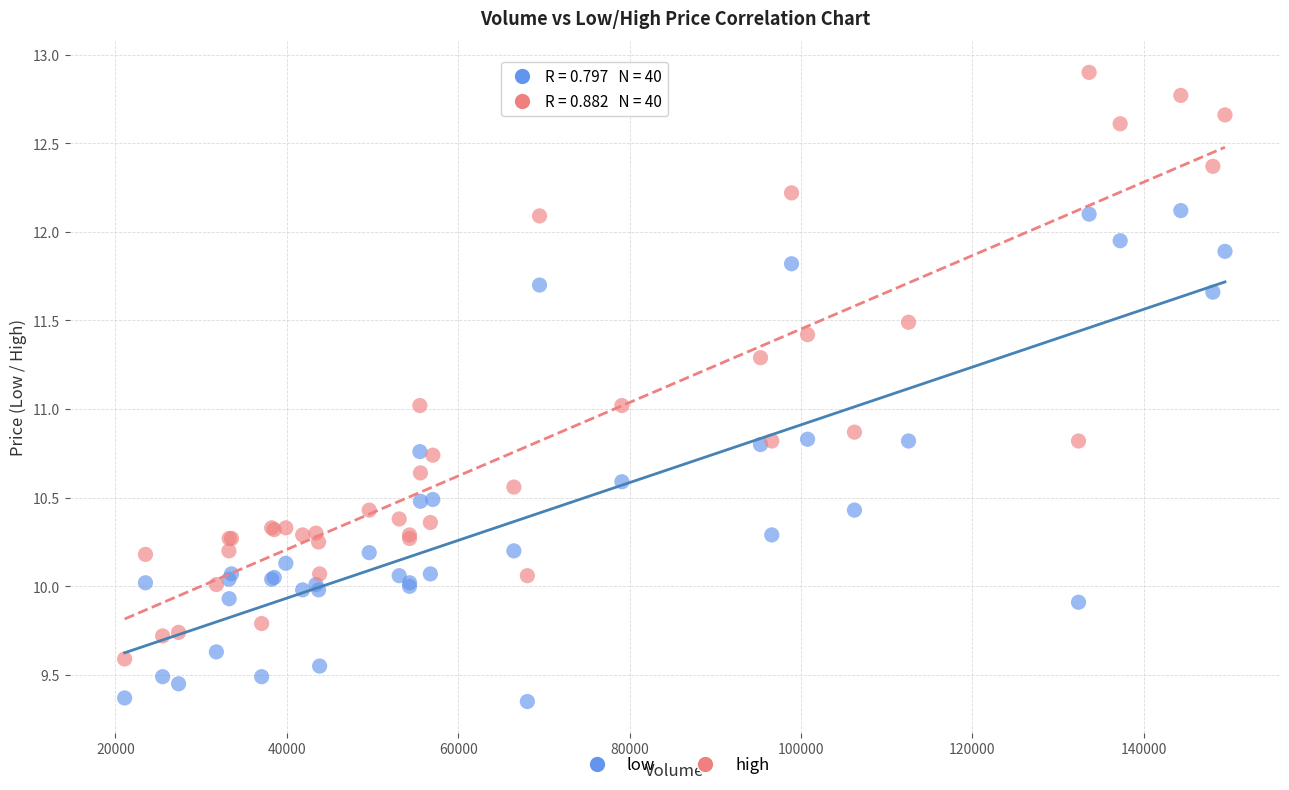

Which series has the largest Y range (max minus min)?

high